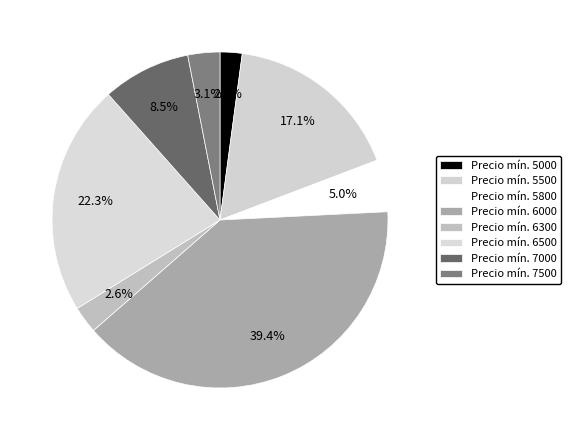

How many slices are in this pie chart?

8